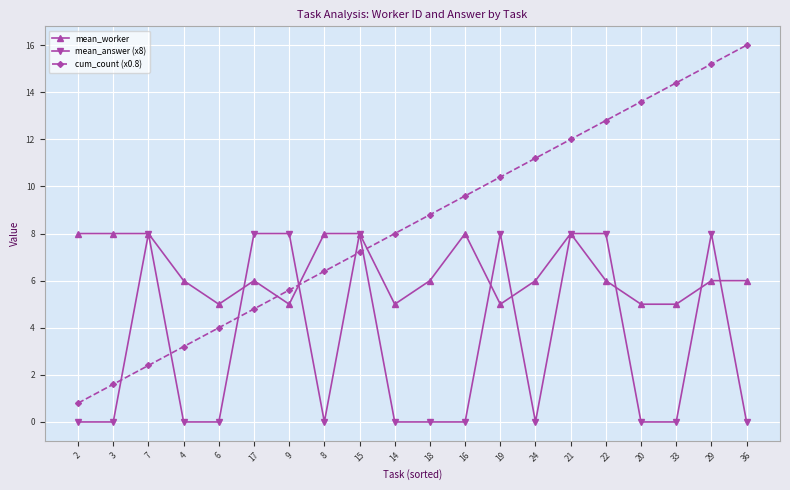

What is the label of the 12th point from the left?

16